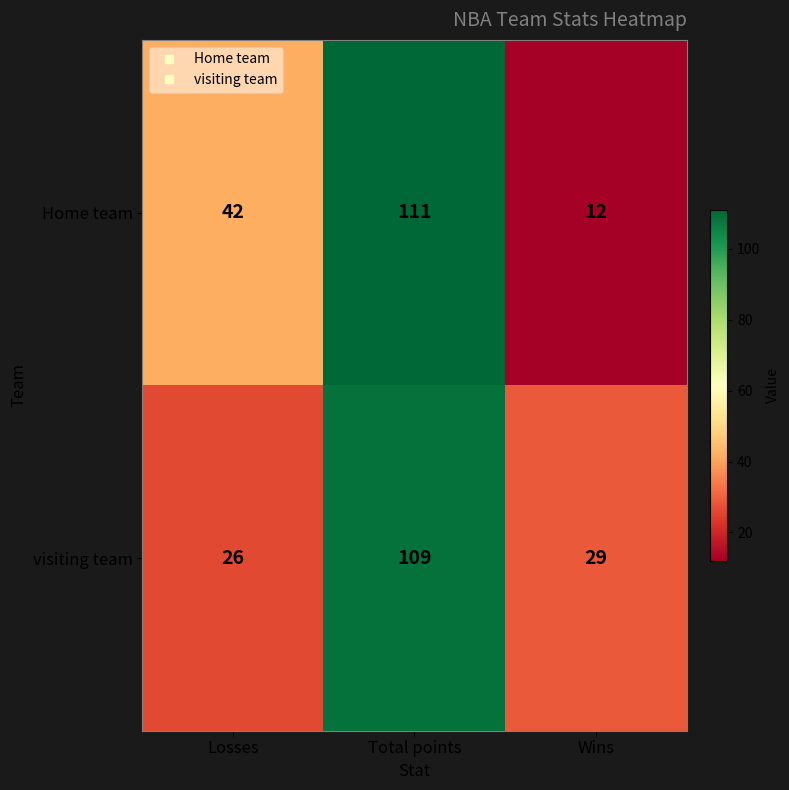

Count the number of categories in the chart.

3